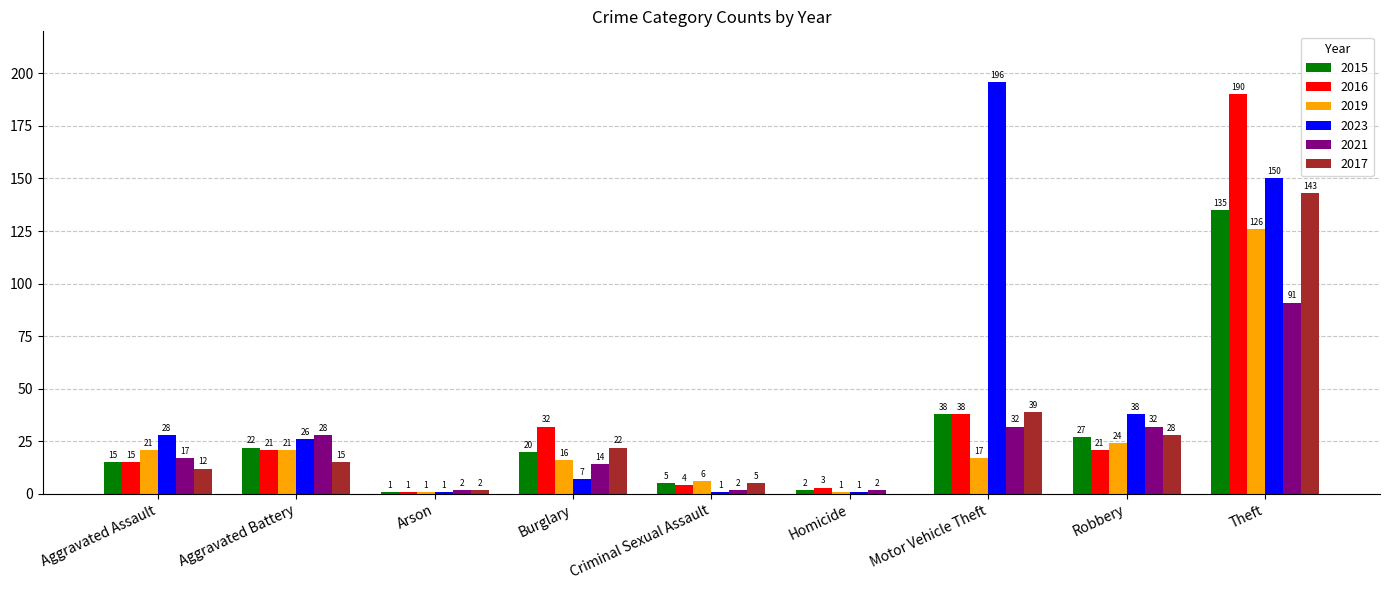

What is the maximum value shown in the chart?

196